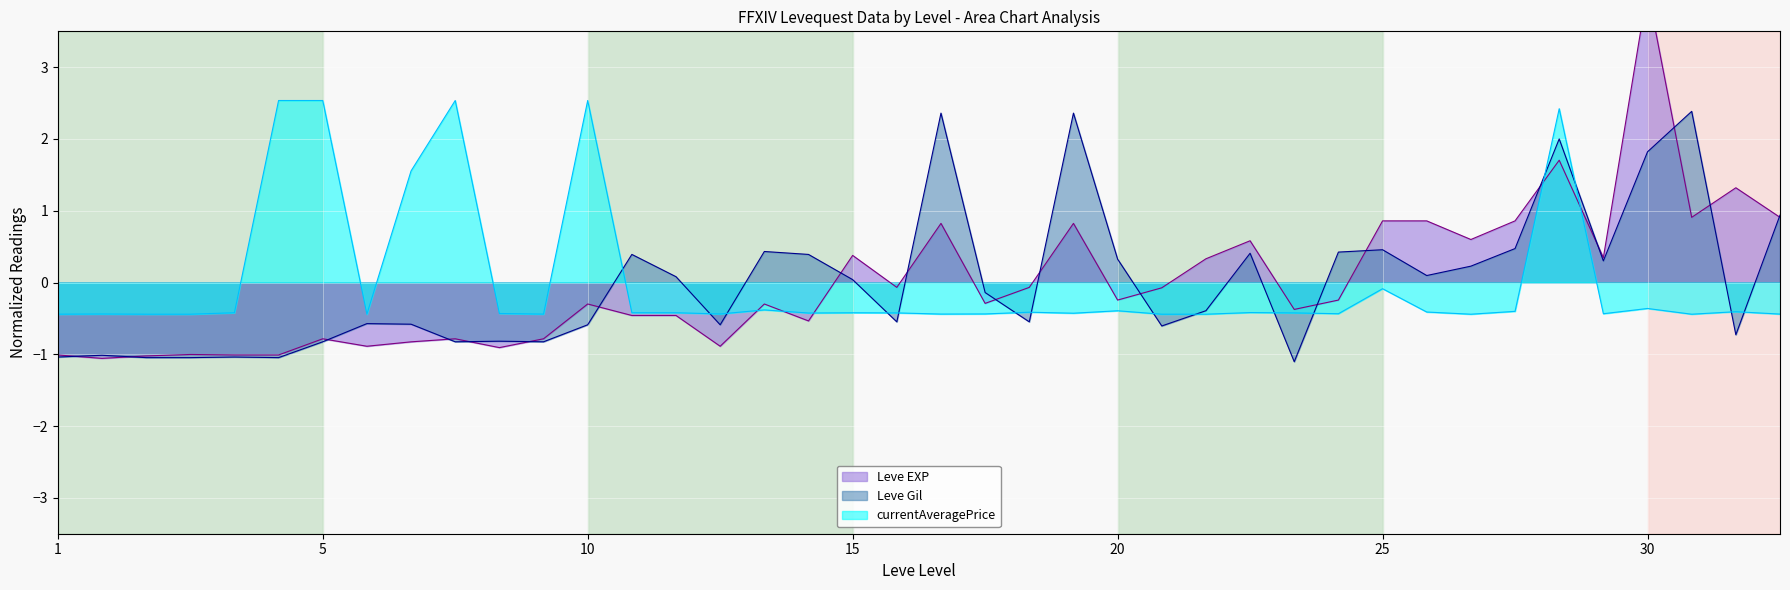

How many times do Leve Gil and Leve EXP cross each other?

19